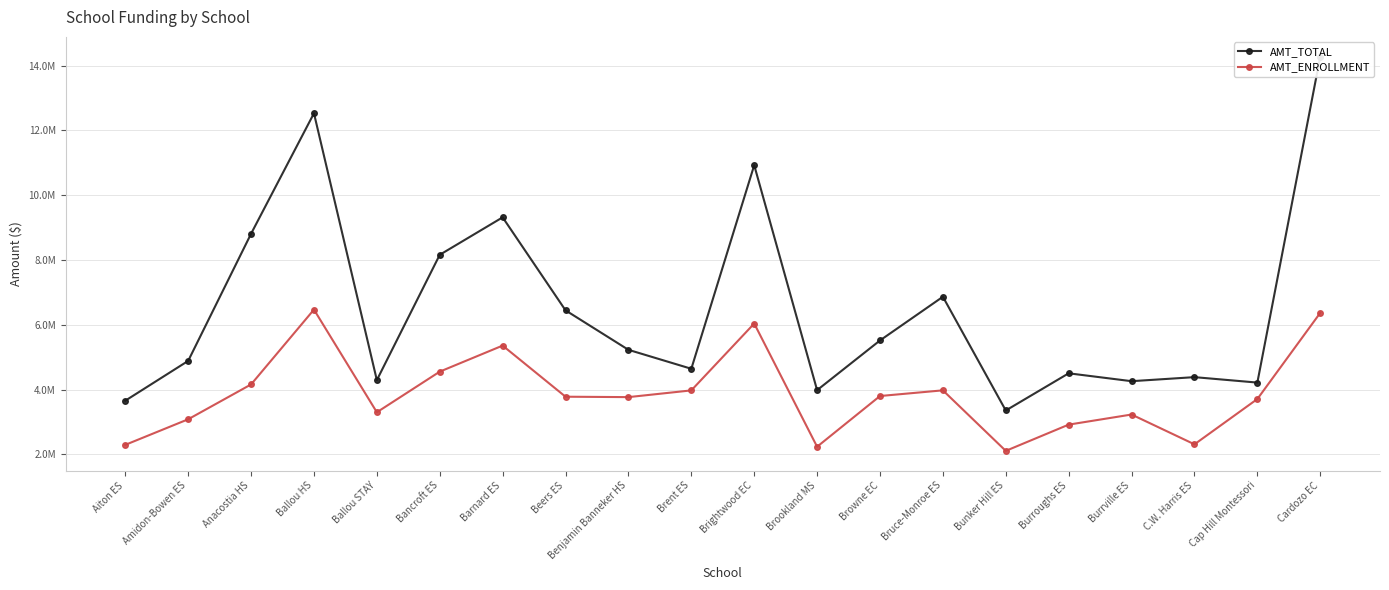

At which label does AMT_ENROLLMENT reach its minimum?

Bunker Hill ES